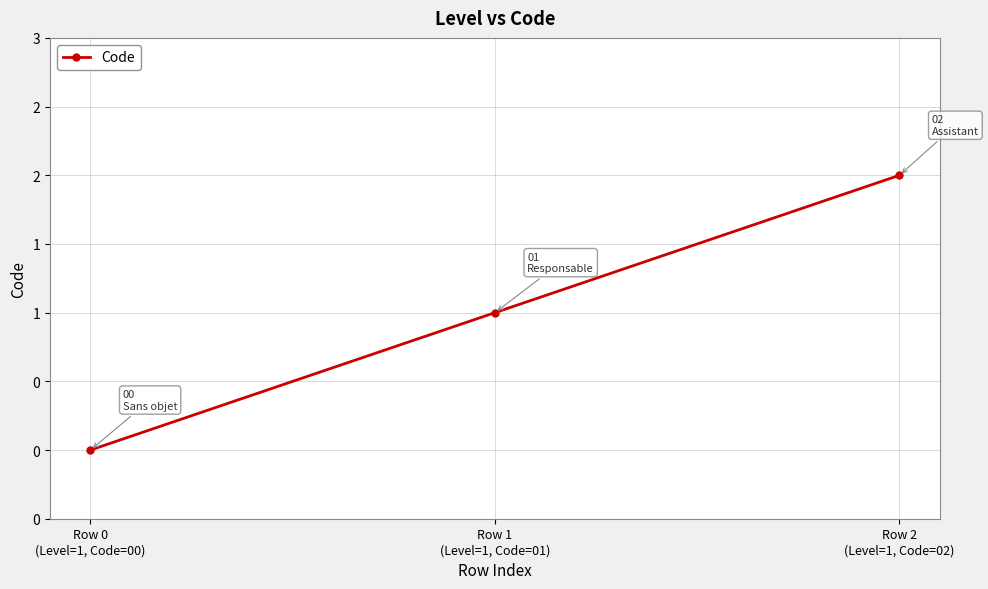

What is the approximate value at Row 1
(Level=1, Code=01)?

1